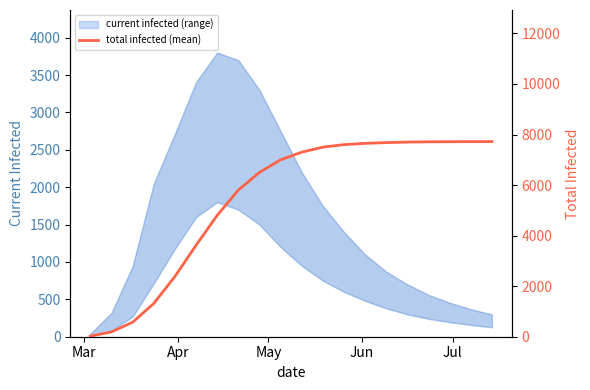

True or false: there are more than 1 points higher than both neighbors.

False